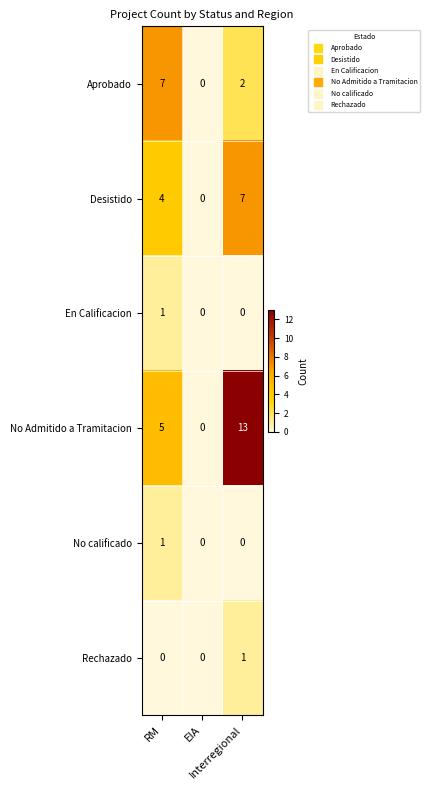

Which series has the widest spread of values?

No Admitido a Tramitacion